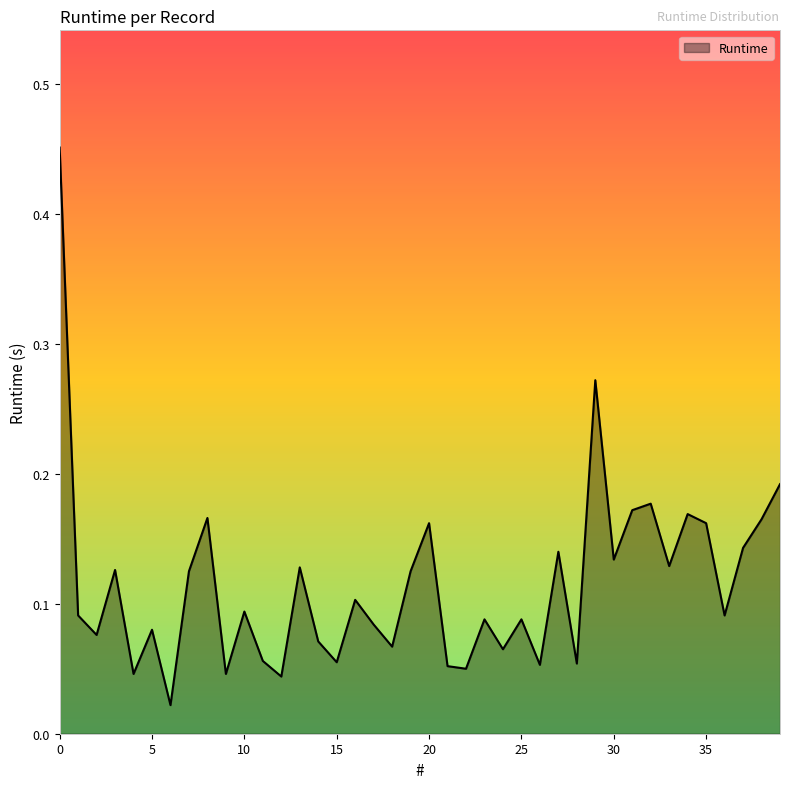

Does the chart display data point markers on the line(s)?

No